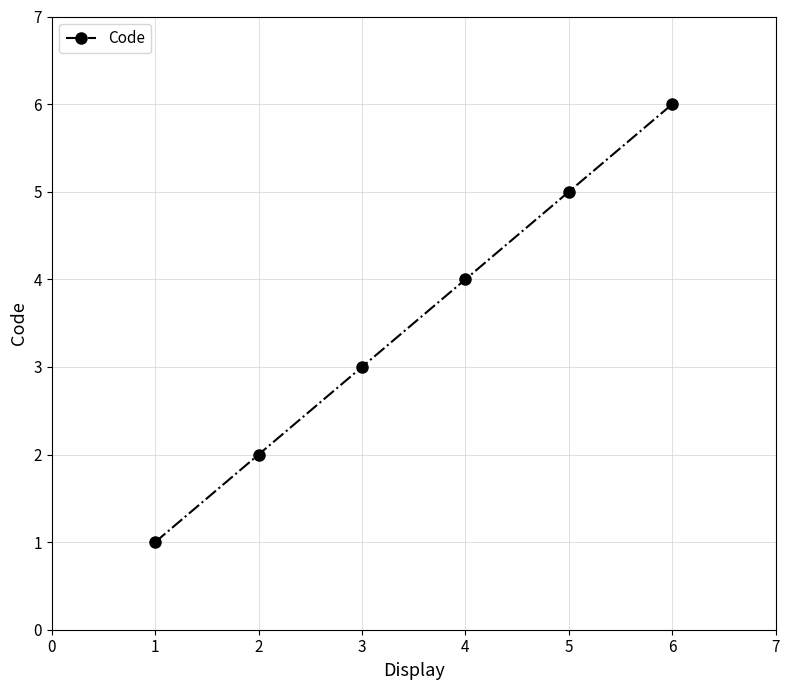

What is the sum of all values?

21